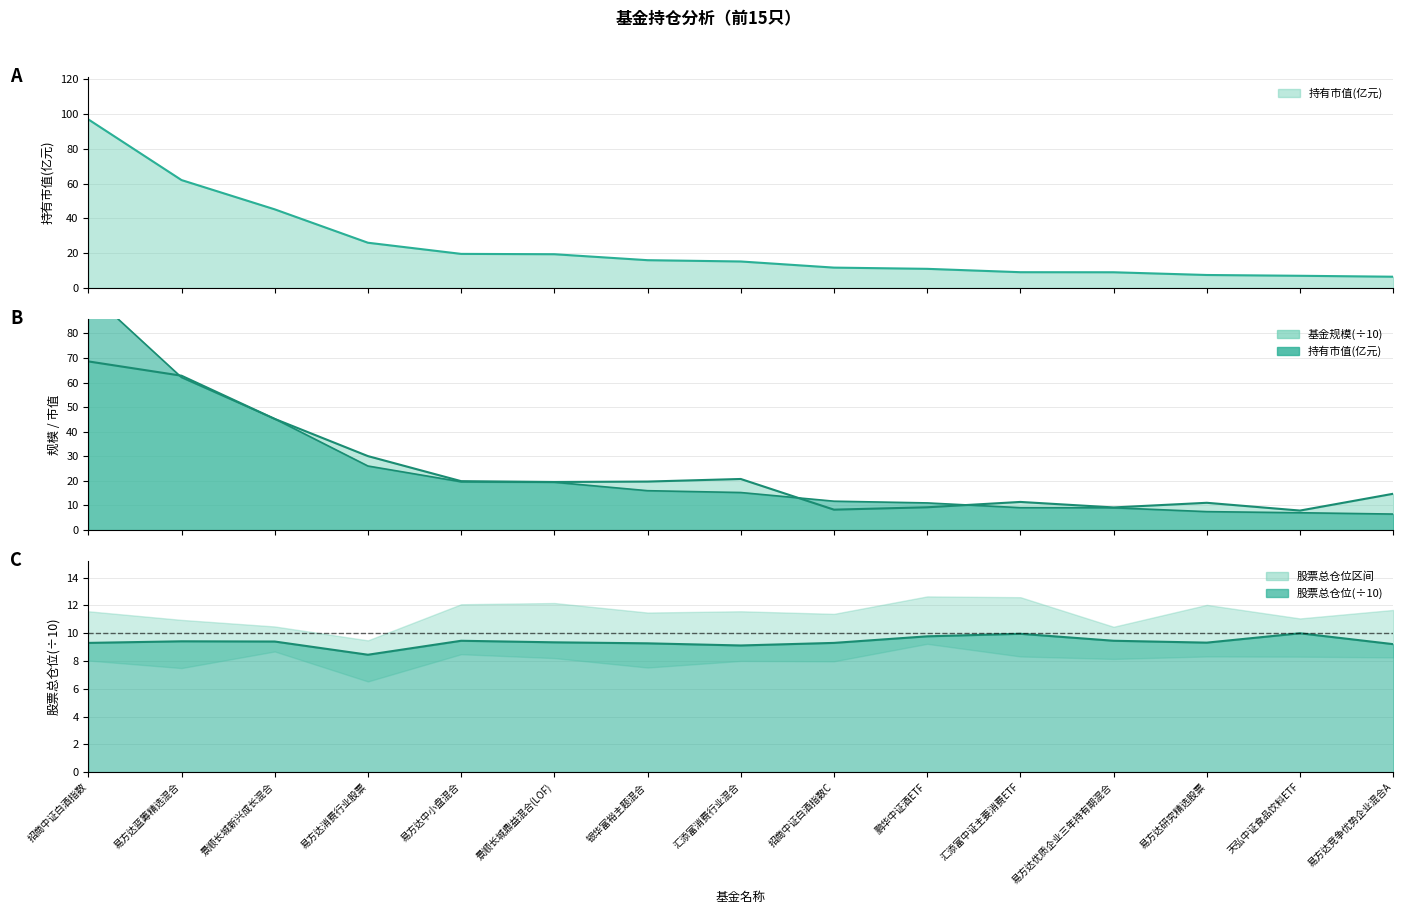

What is the difference between the 股票总仓位 values at 易方达消费行业股票 and 汇添富中证主要消费ETF?

1.5